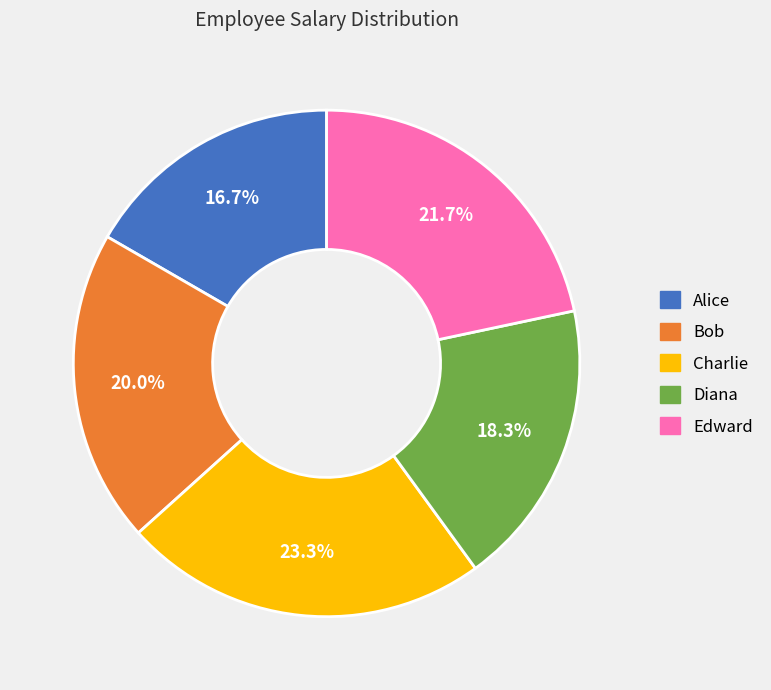

Does any single category account for the majority?

No